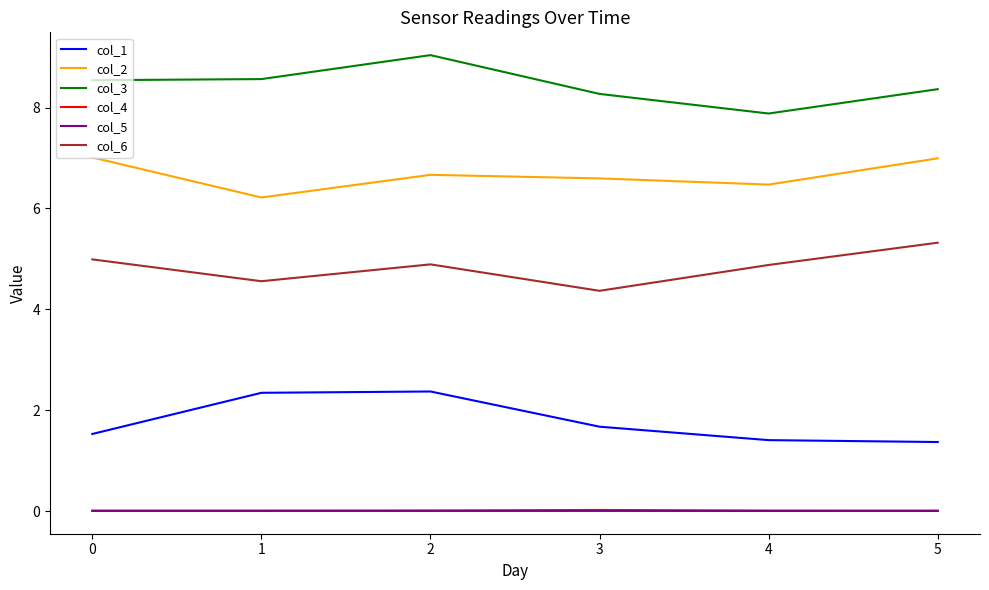

True or false: col_2 and col_5 cross at least once.

False